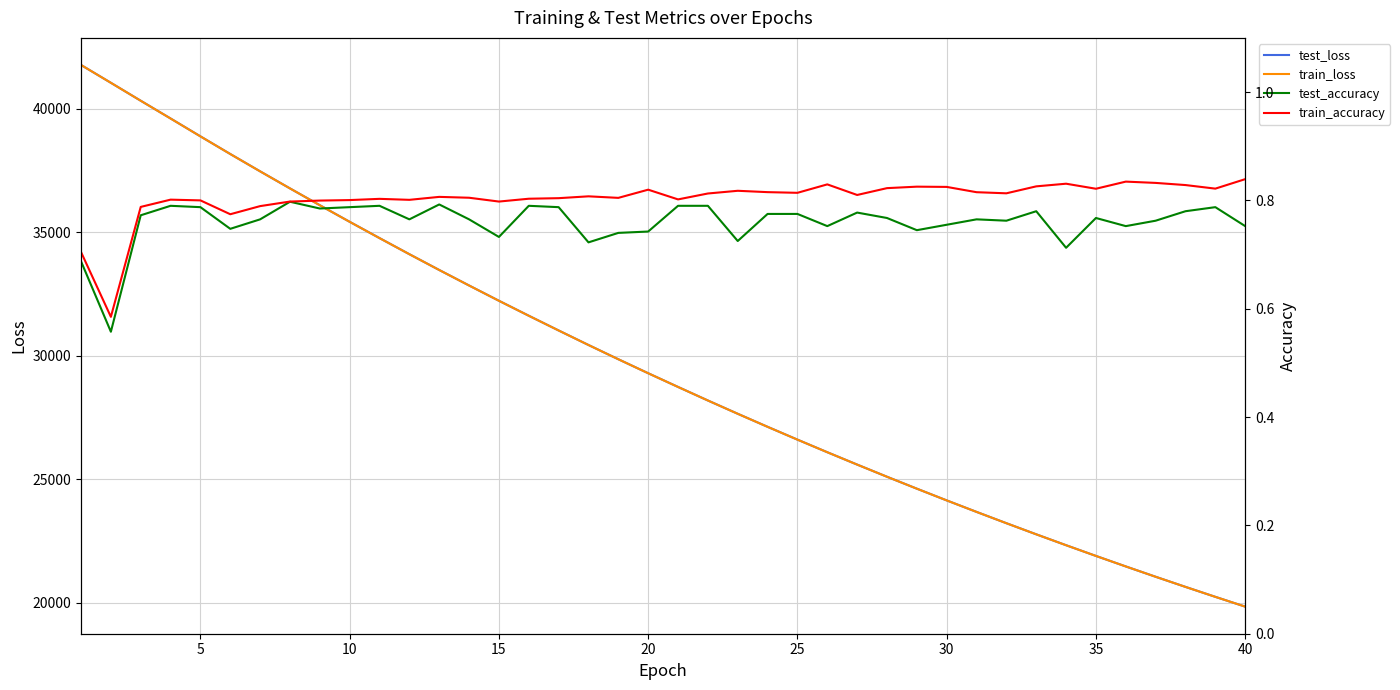

What is the lowest value of the train_loss series?

19834.1